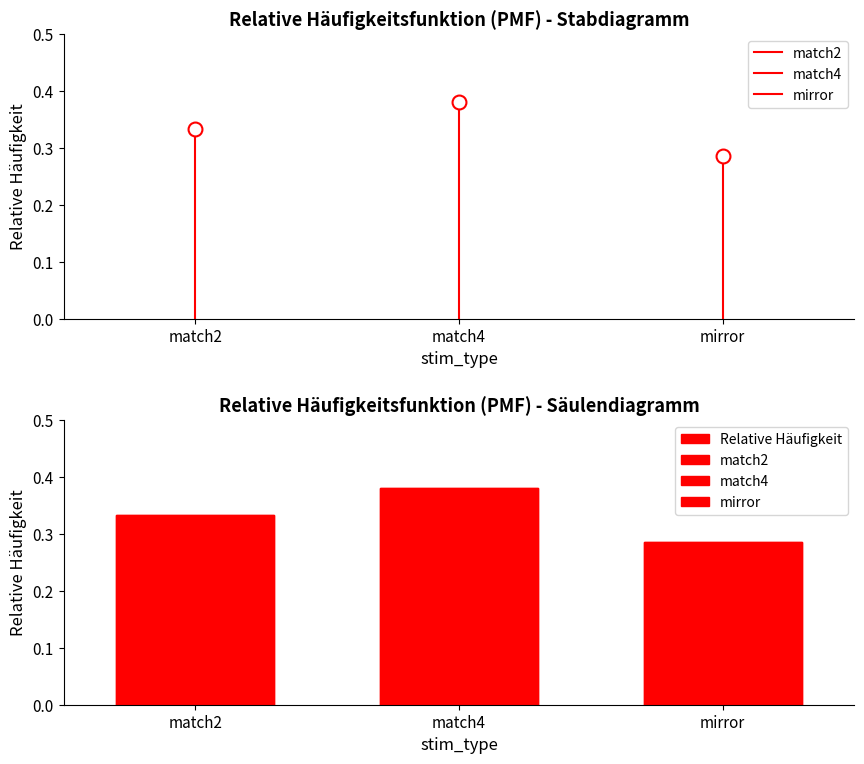

Are the bars horizontal?

No